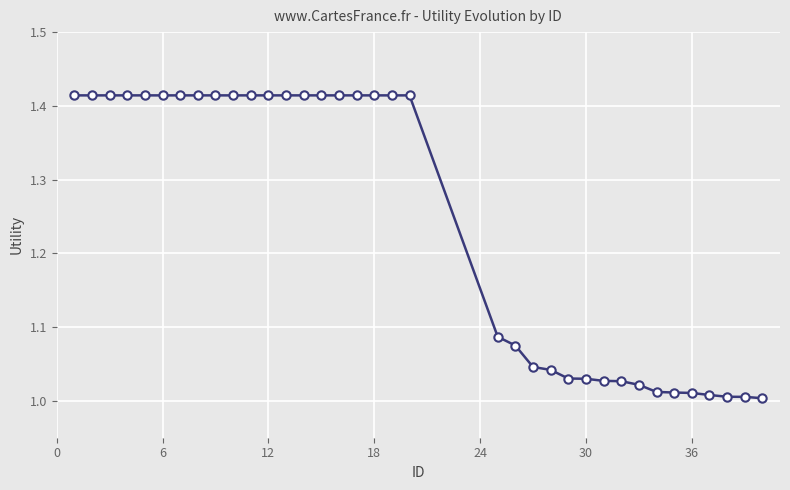

What is the difference between the second highest and second lowest values?

0.4